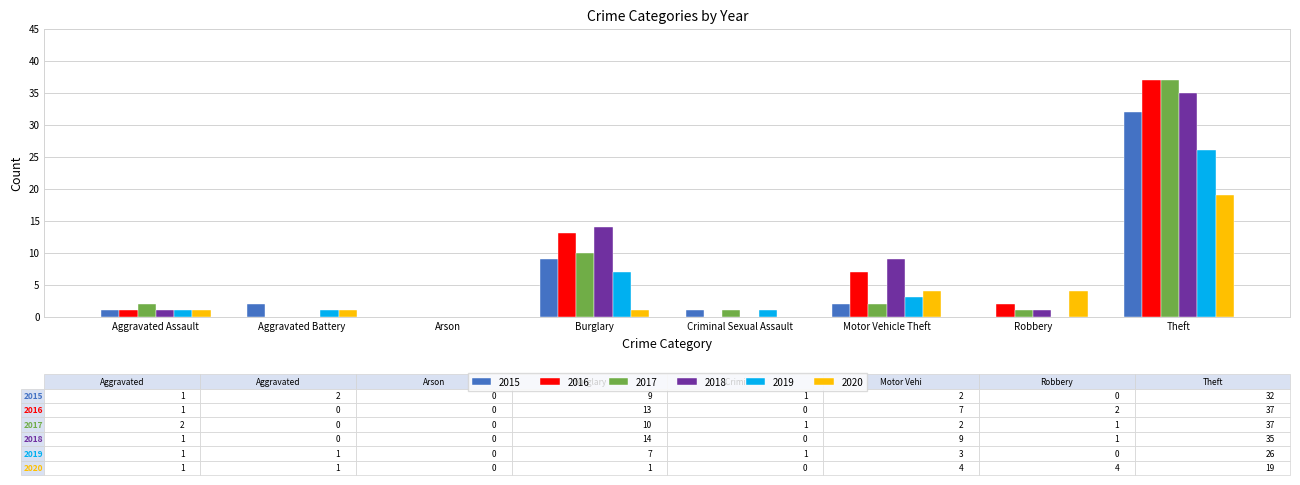

Are the bars horizontal?

No